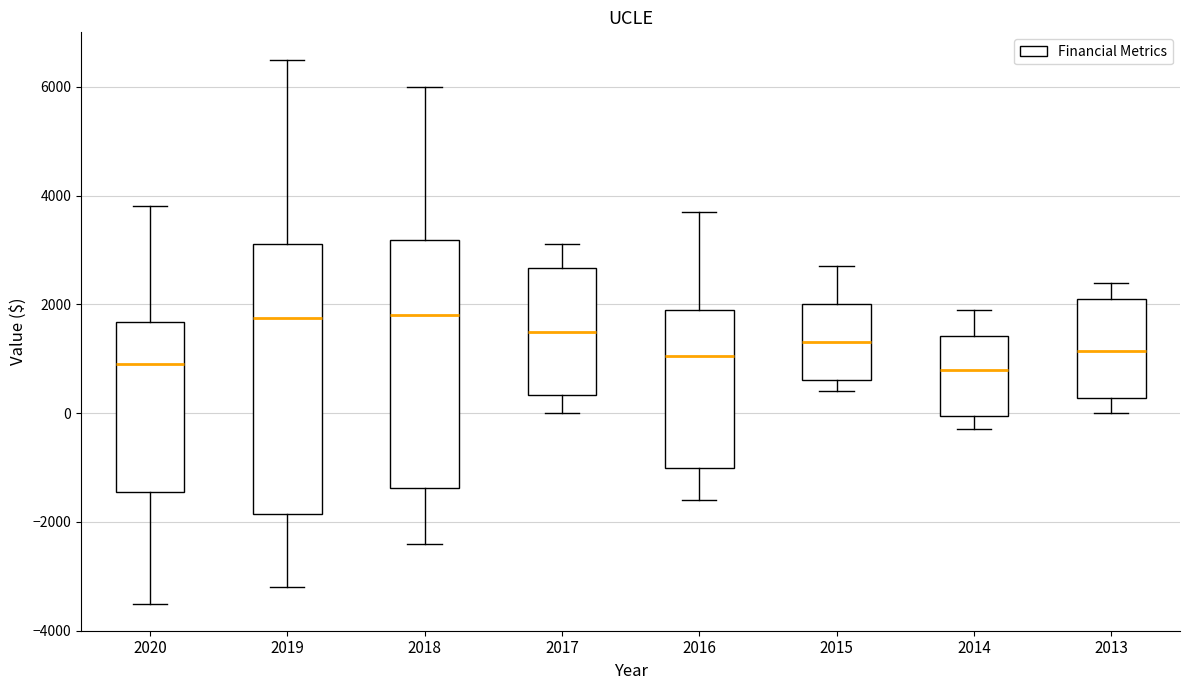

Where is the upper edge of the box at x = 2014 on the y-axis? The values are not printed on the chart, so give them approximately, as read against the axis.

1400